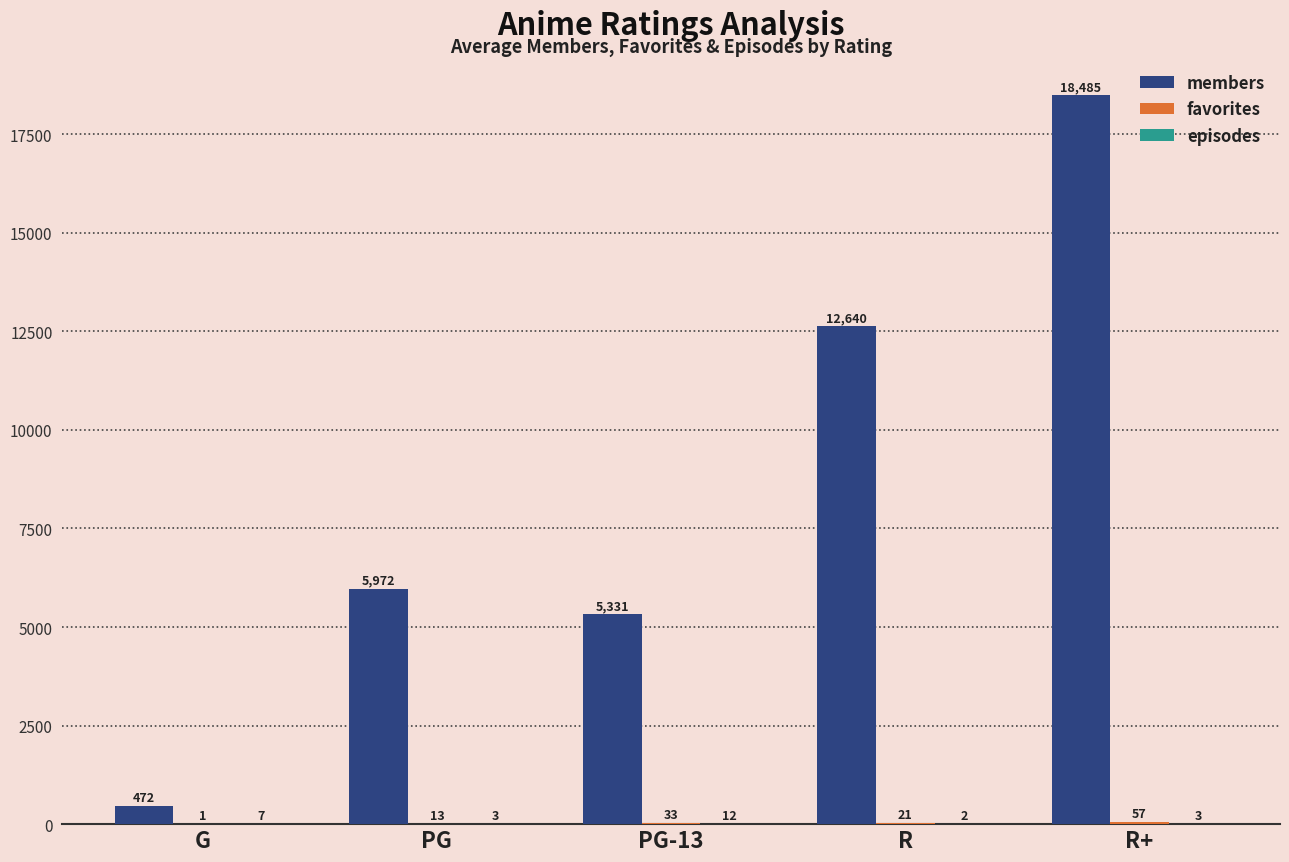

Between G and PG-13, which series saw the biggest shift?

members